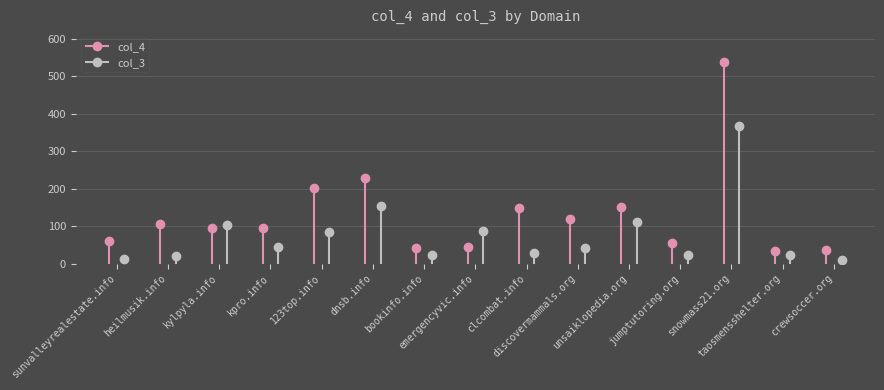

Which category has the lowest value in the col_4 series?

taosmensshelter.org